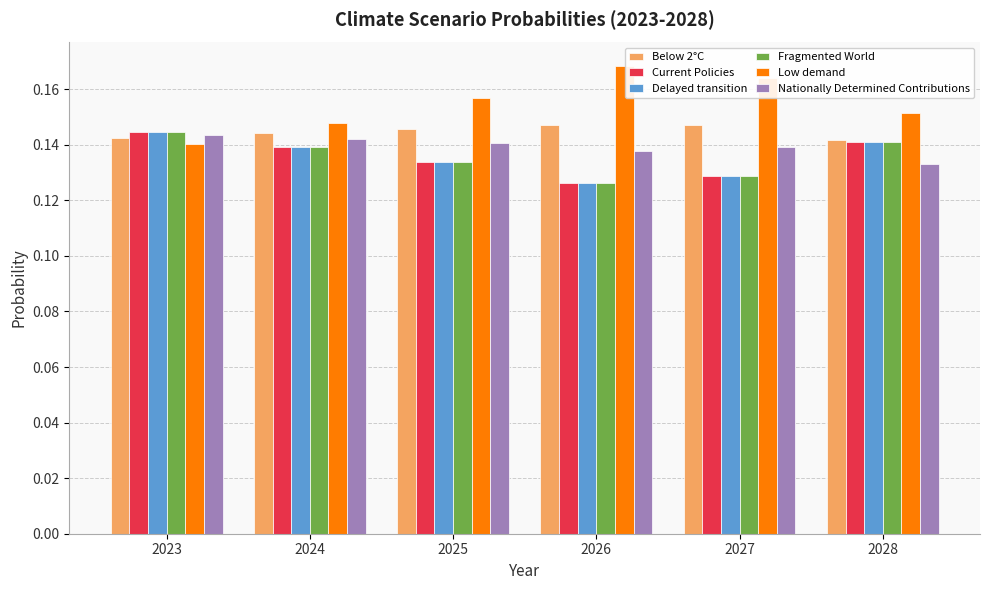

Which series has the largest range (max minus min)?

Low demand